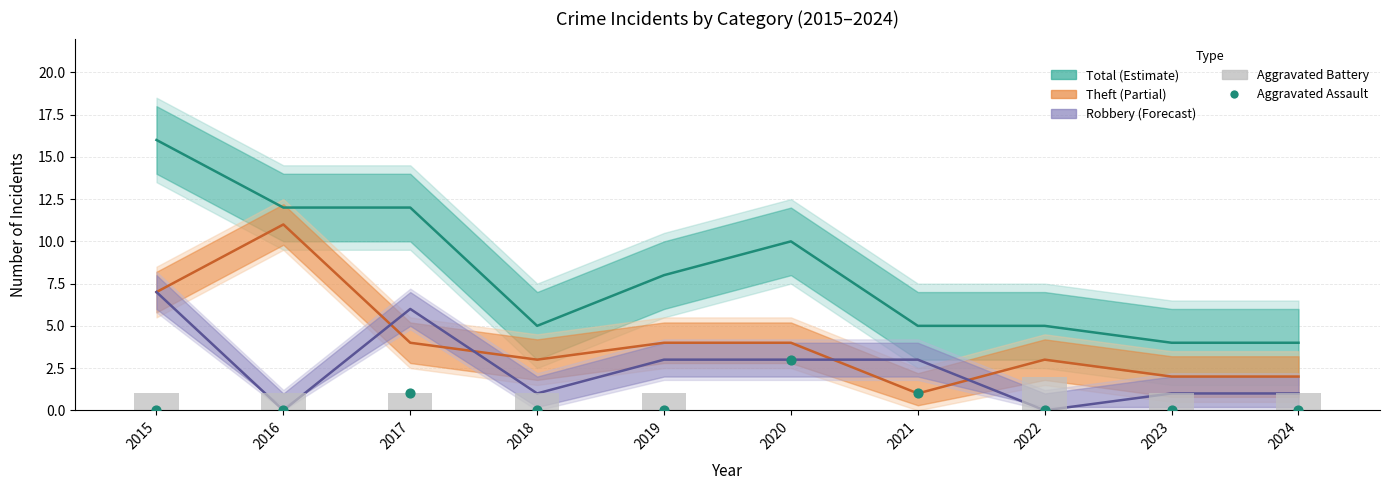

At how many categories does at least one series exceed 7?

5